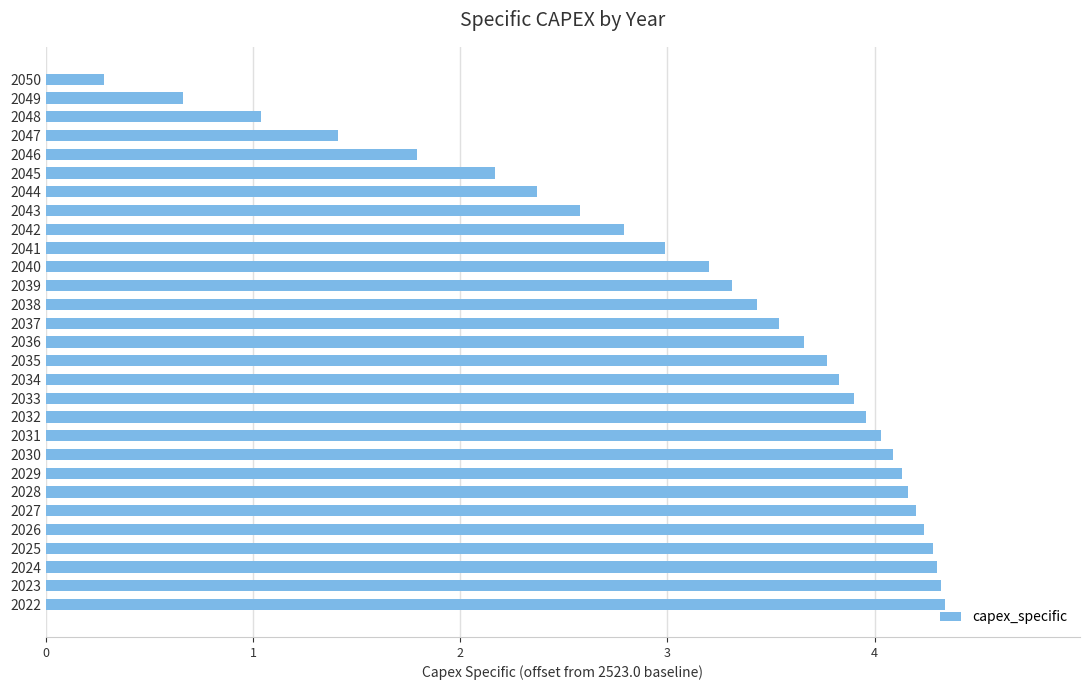

At which label is the value closest to 2?

2045